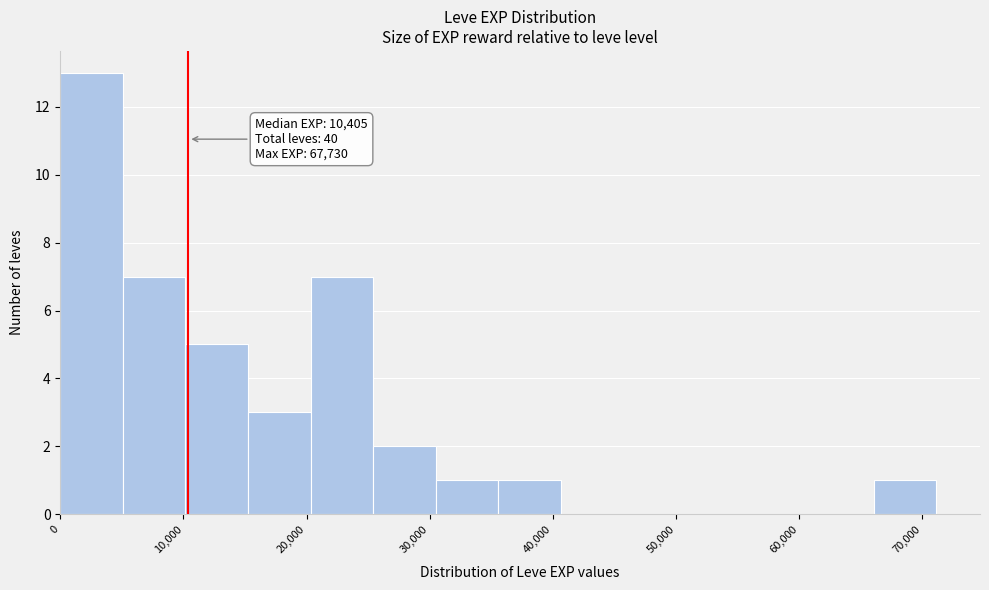

Over which range of the x-axis is the bar tallest?

0 to 5000